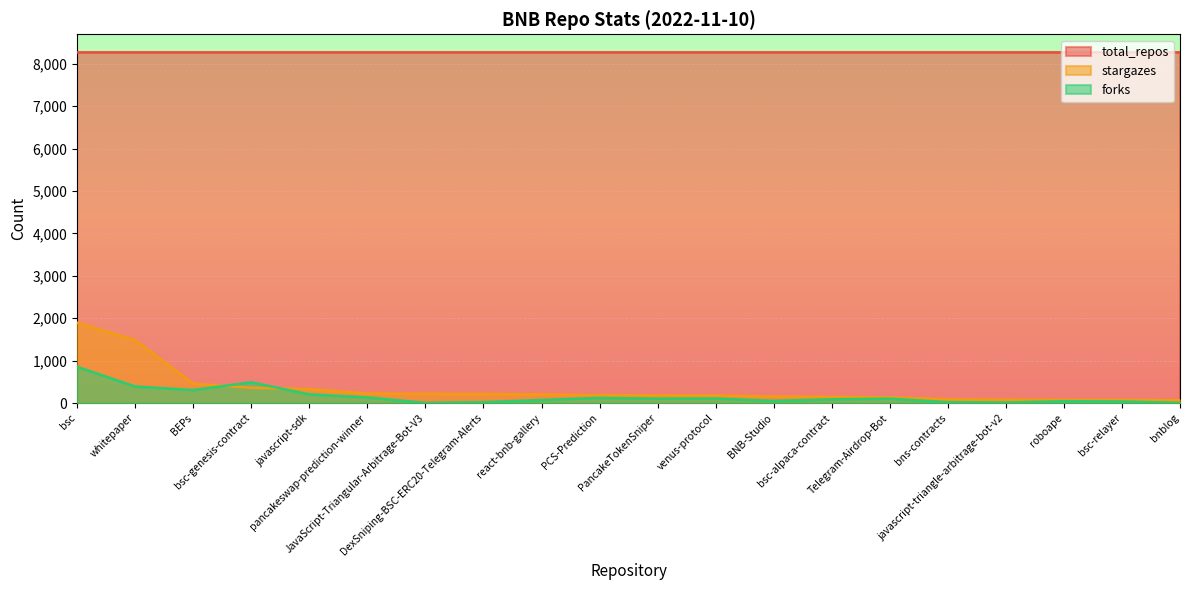

At JavaScript-Triangular-Arbitrage-Bot-V3, list the series in order from smallest to largest.

forks, stargazes, total_repos